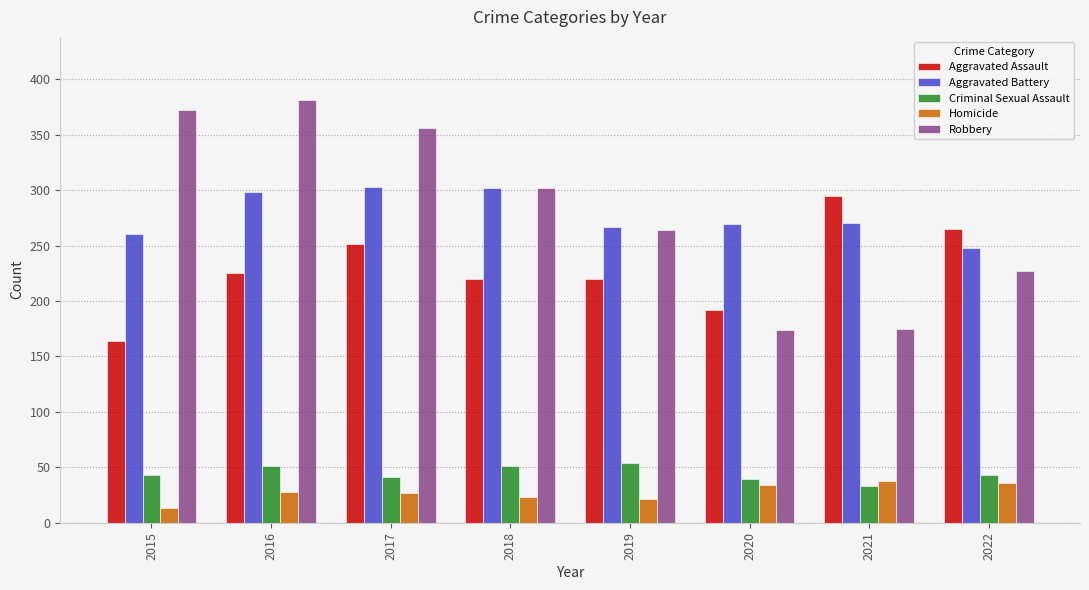

How many bars are there in each group?

5